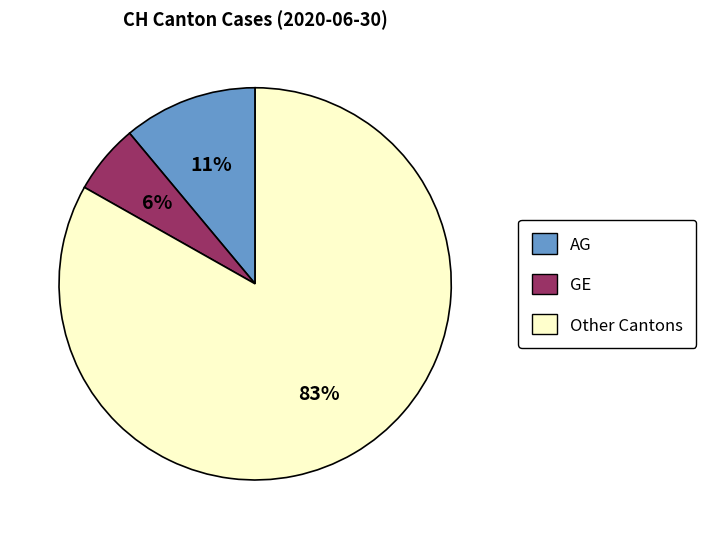

Is the sum of Other Cantons and AG greater than half?

Yes